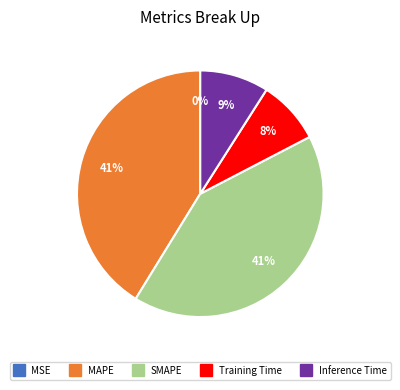

To the nearest percent, what portion does Inference Time represent?

9%